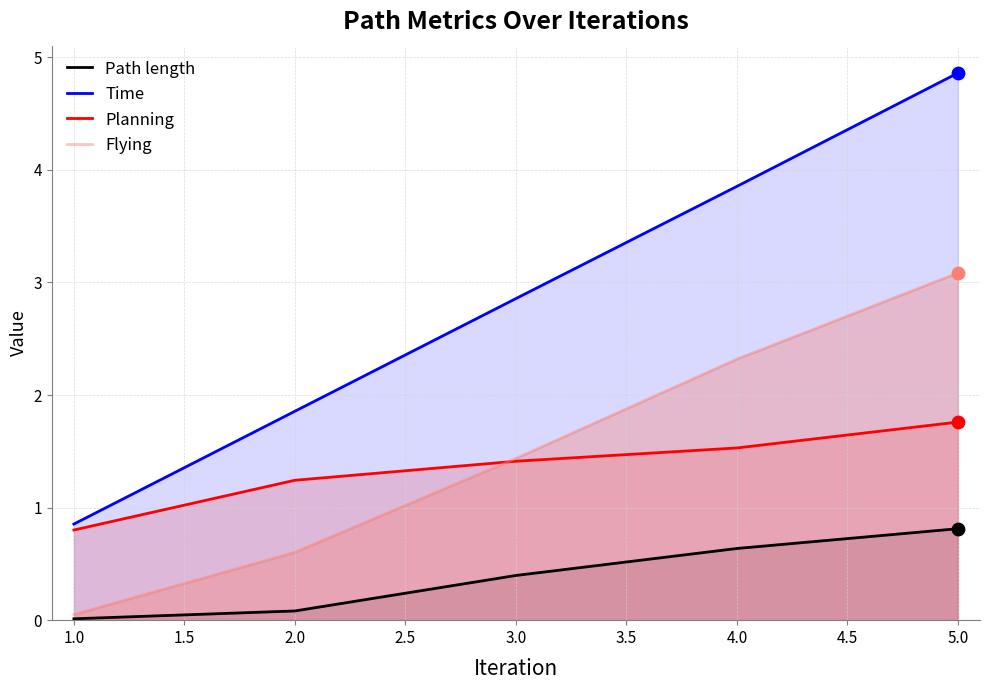

Which series has the largest total across all categories?

Time